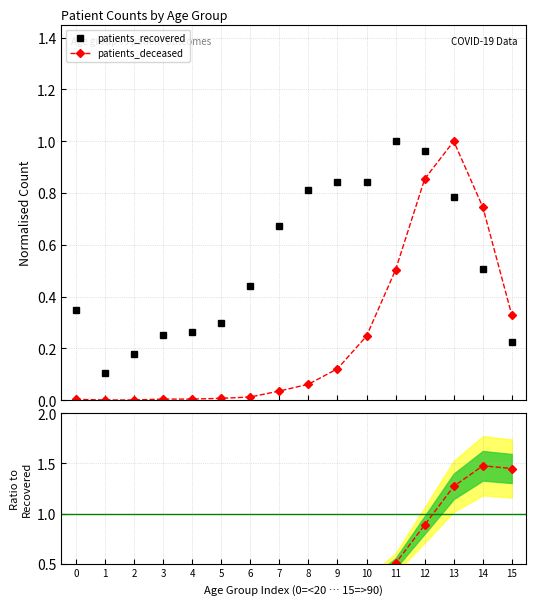

What is the difference between the highest and lowest values at 8?

0.7